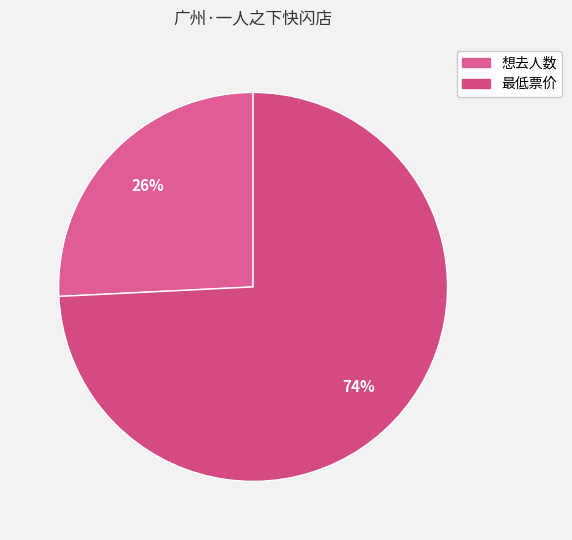

How many segments does this pie chart have?

2